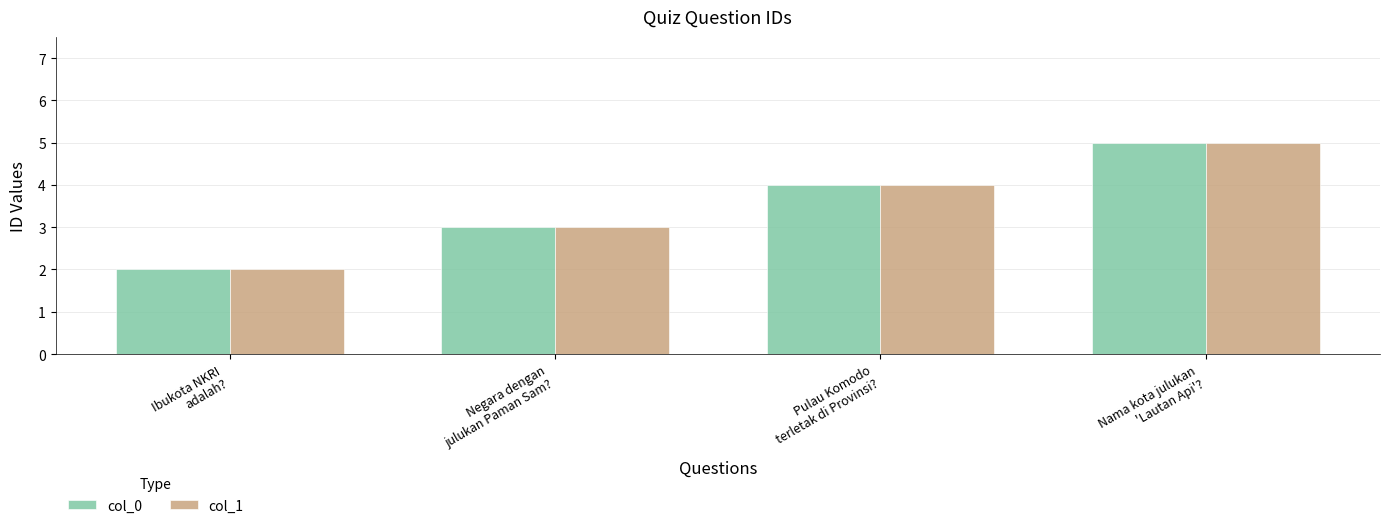

At which category is the sum across all series the highest?

Nama kota julukan
'Lautan Api'?